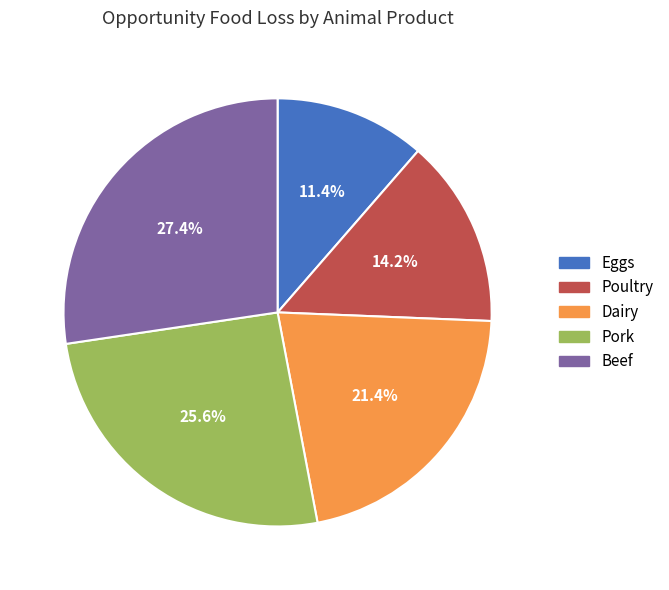

To the nearest percent, what percentage of the pie is Pork?

26%